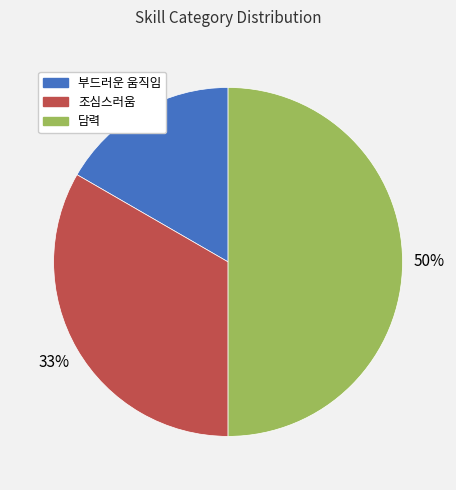

Between 부드러운 움직임 and 조심스러움, which is larger?

조심스러움